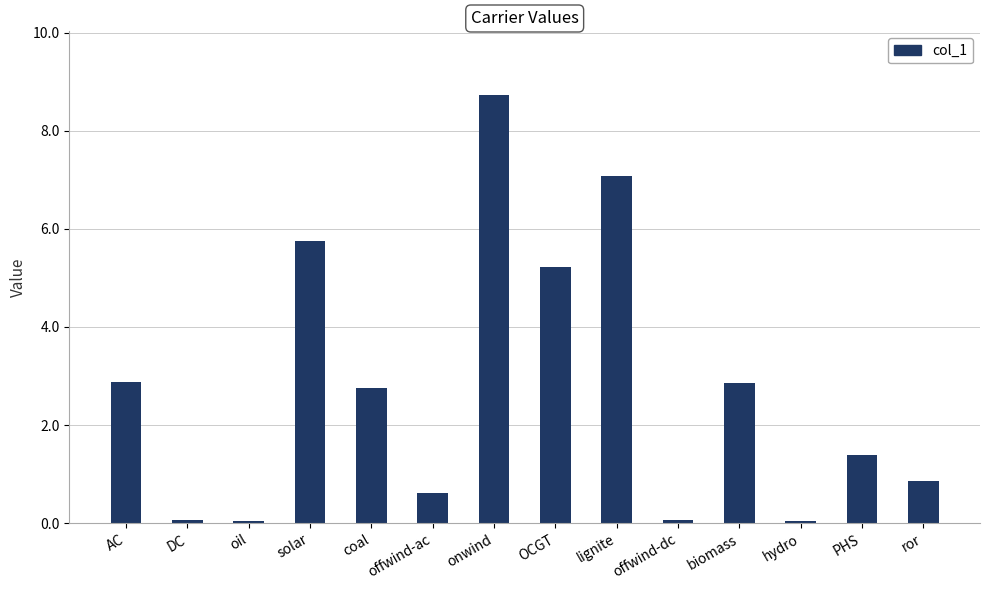

Which category has the highest value across all series?

onwind